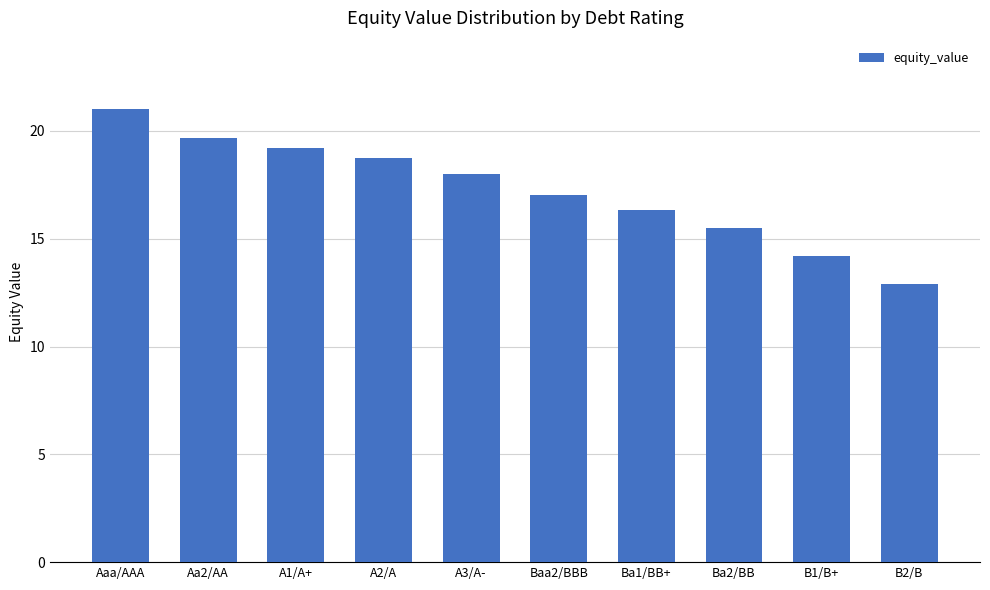

What position from the left is Ba1/BB+?

7